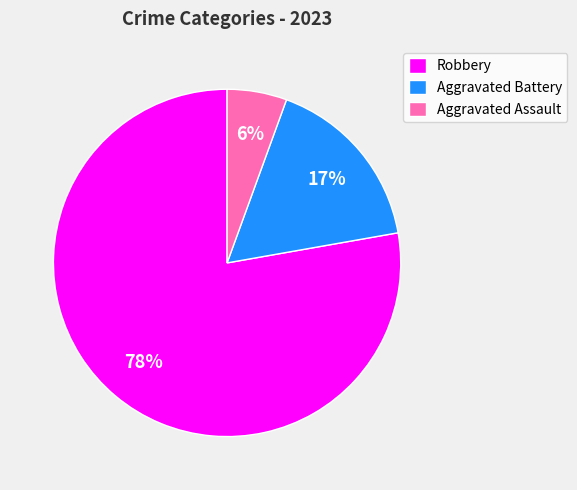

Which category has the smallest portion of the pie?

Aggravated Assault